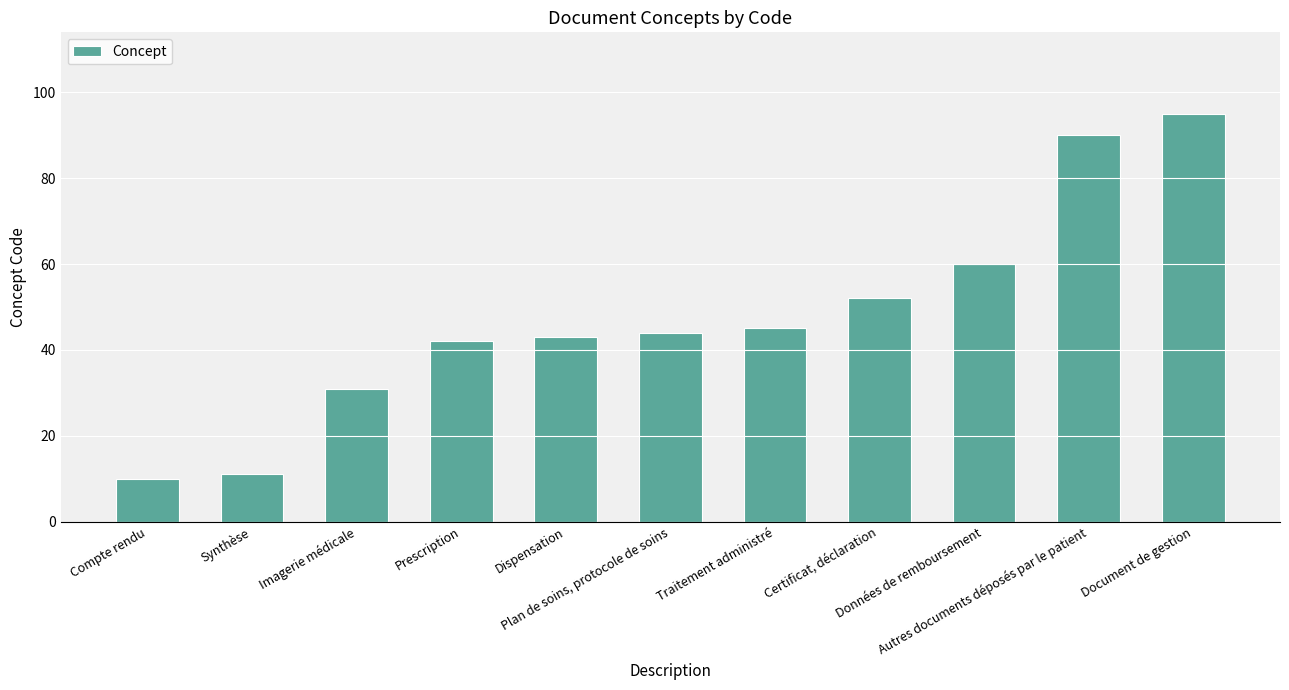

List the labels in order of value, largest first.

Document de gestion, Autres documents déposés par le patient, Données de remboursement, Certificat, déclaration, Traitement administré, Plan de soins, protocole de soins, Dispensation, Prescription, Imagerie médicale, Synthèse, Compte rendu